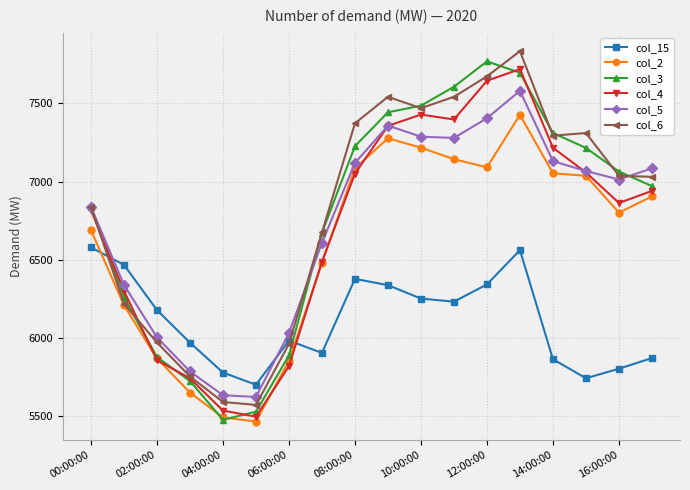

True or false: col_5 and col_15 intersect in this chart.

True